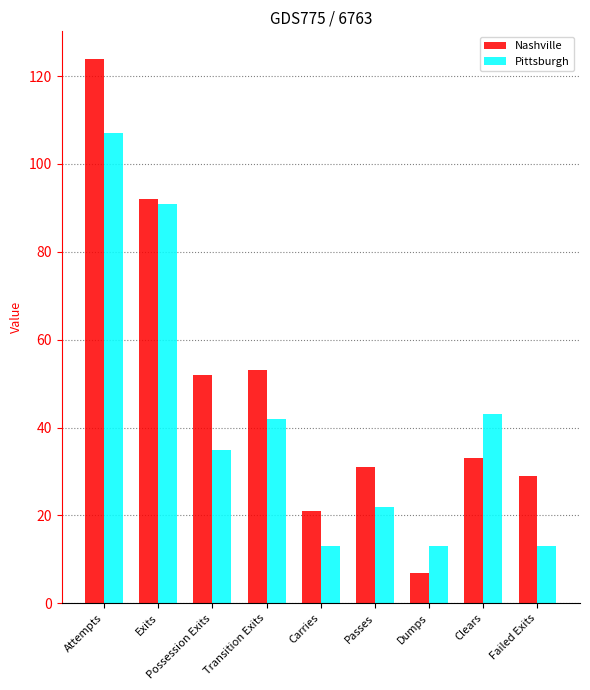

How many data points in Pittsburgh are less than 35?

4